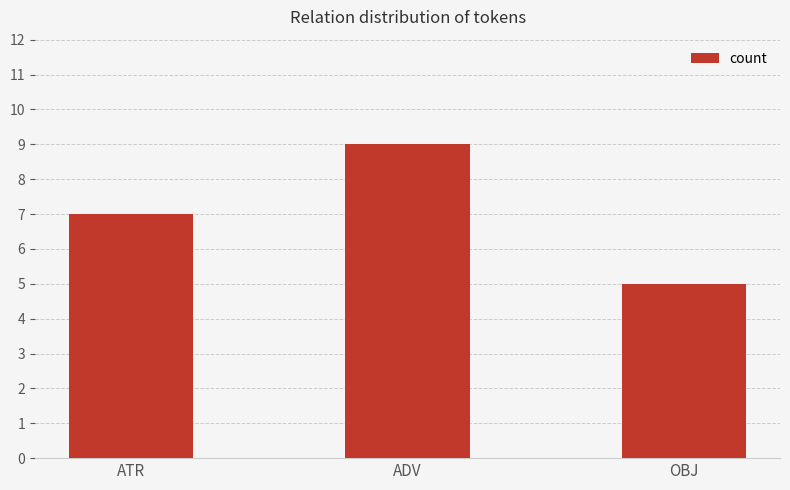

At which label is the value closest to 7?

ATR